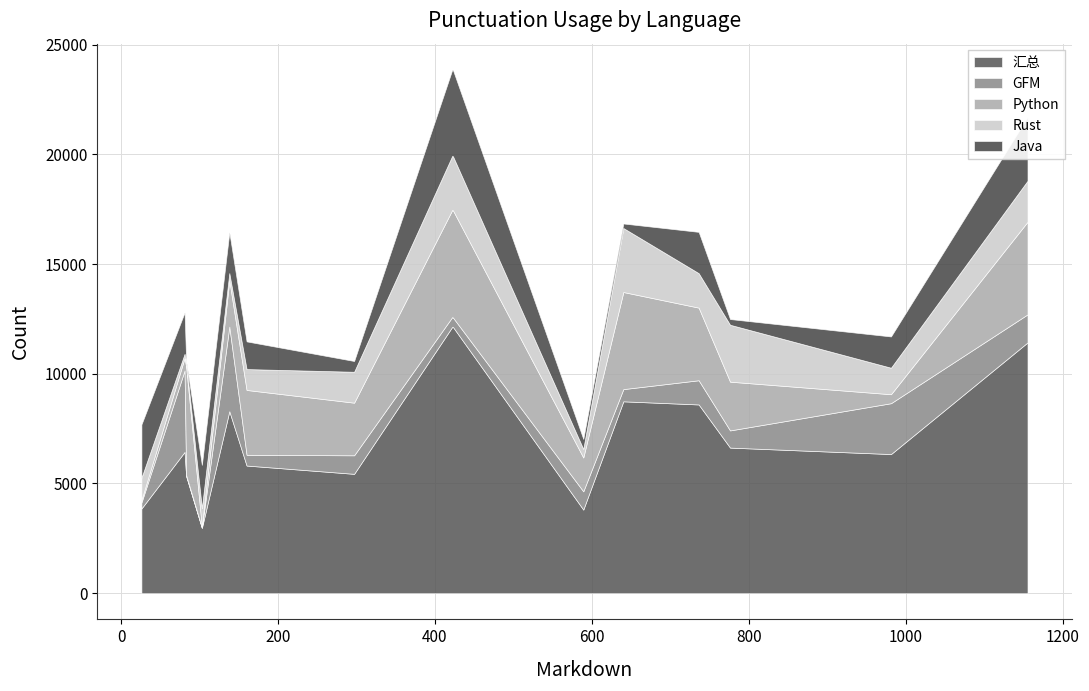

How many values in the GFM series are below 783?

7